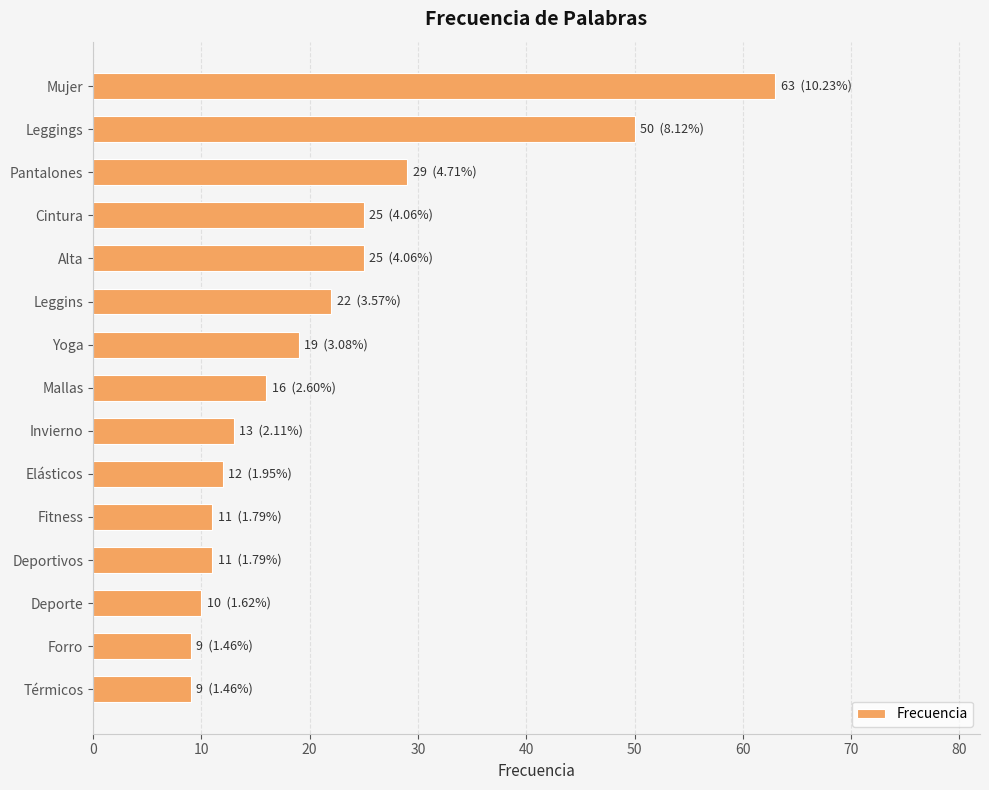

What is the change in value from Cintura to Deportivos?

-14